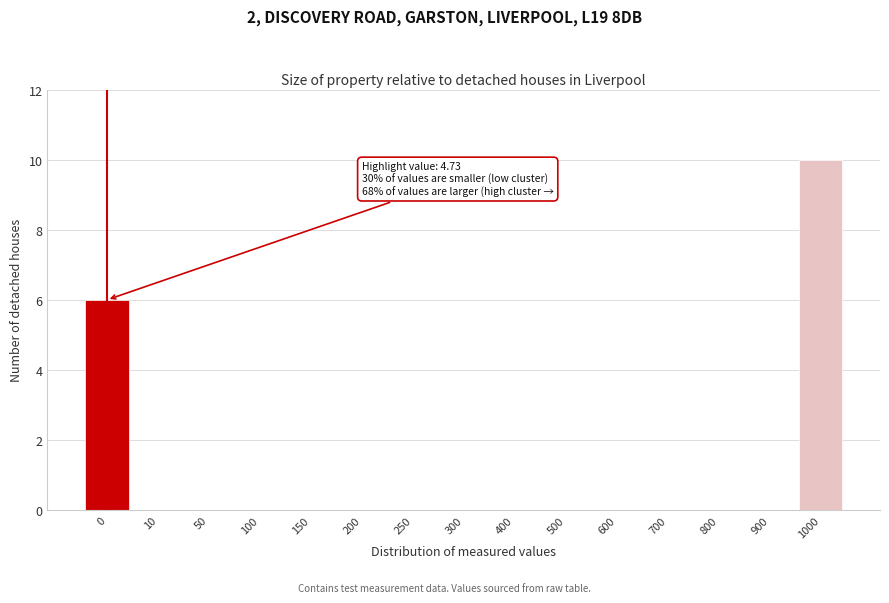

Reading right to left, extract all data points from this chart.

1000=10	900=0	800=0	700=0	600=0	500=0	400=0	300=0	250=0	200=0	150=0	100=0	50=0	10=0	0=6